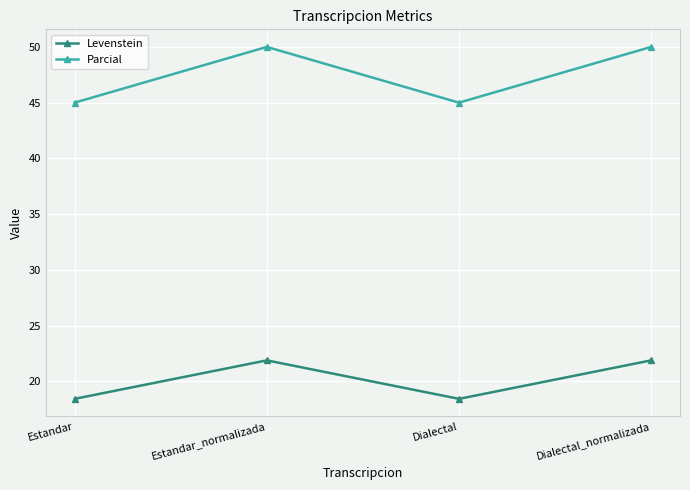

Which series has the largest total across all categories?

Parcial